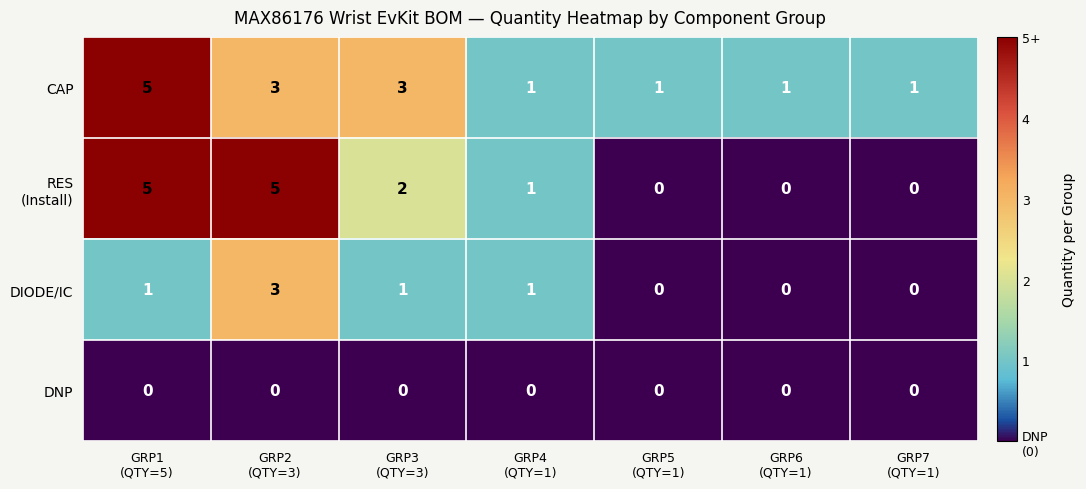

What is the difference between the highest and lowest values at GRP3
(QTY=3)?

3